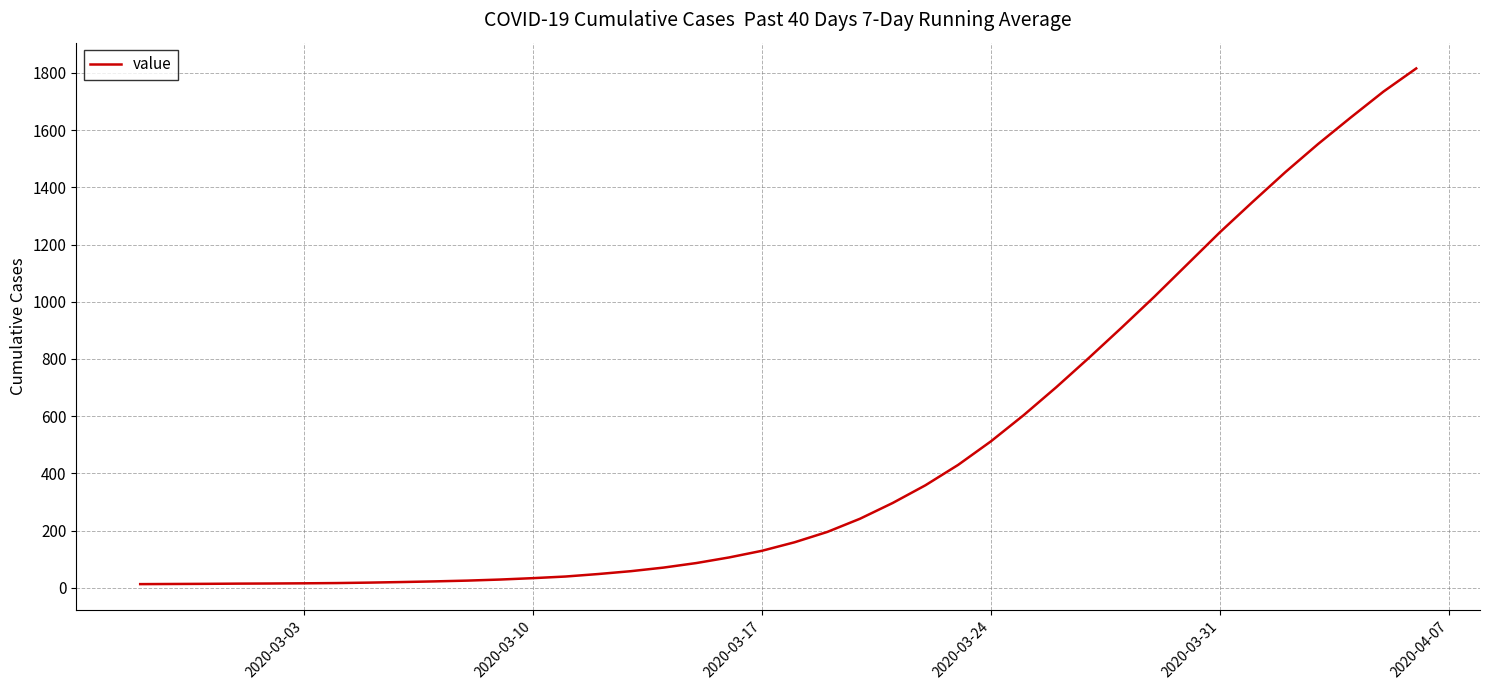

What is the smallest value displayed?

13.0